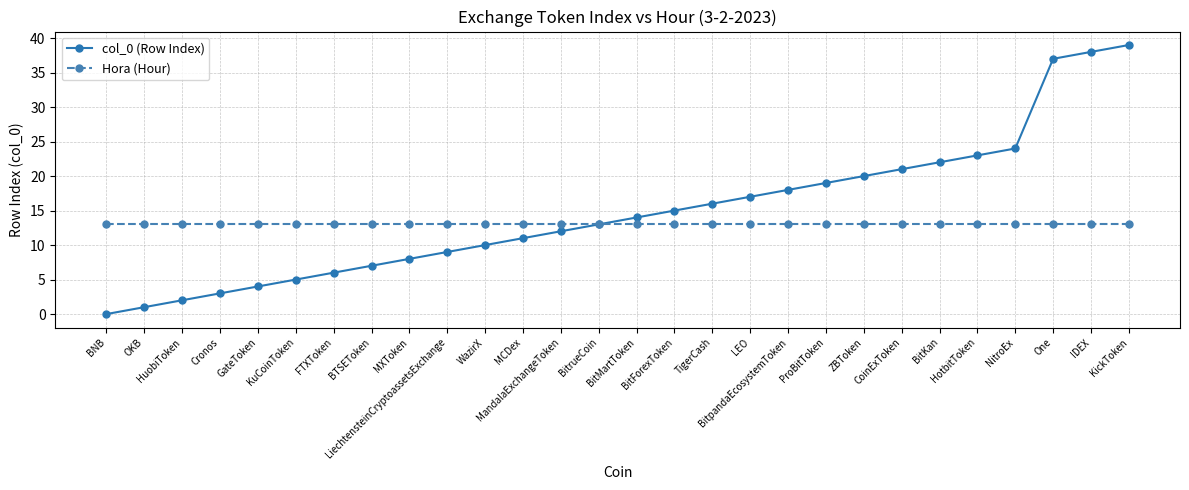

What is the difference between the col_0 (Row Index) values at MCDex and BitForexToken?

4